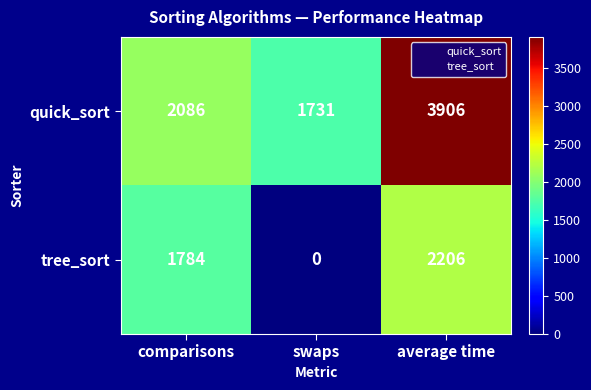

What is the spread (max minus min) of values at average time?

1700